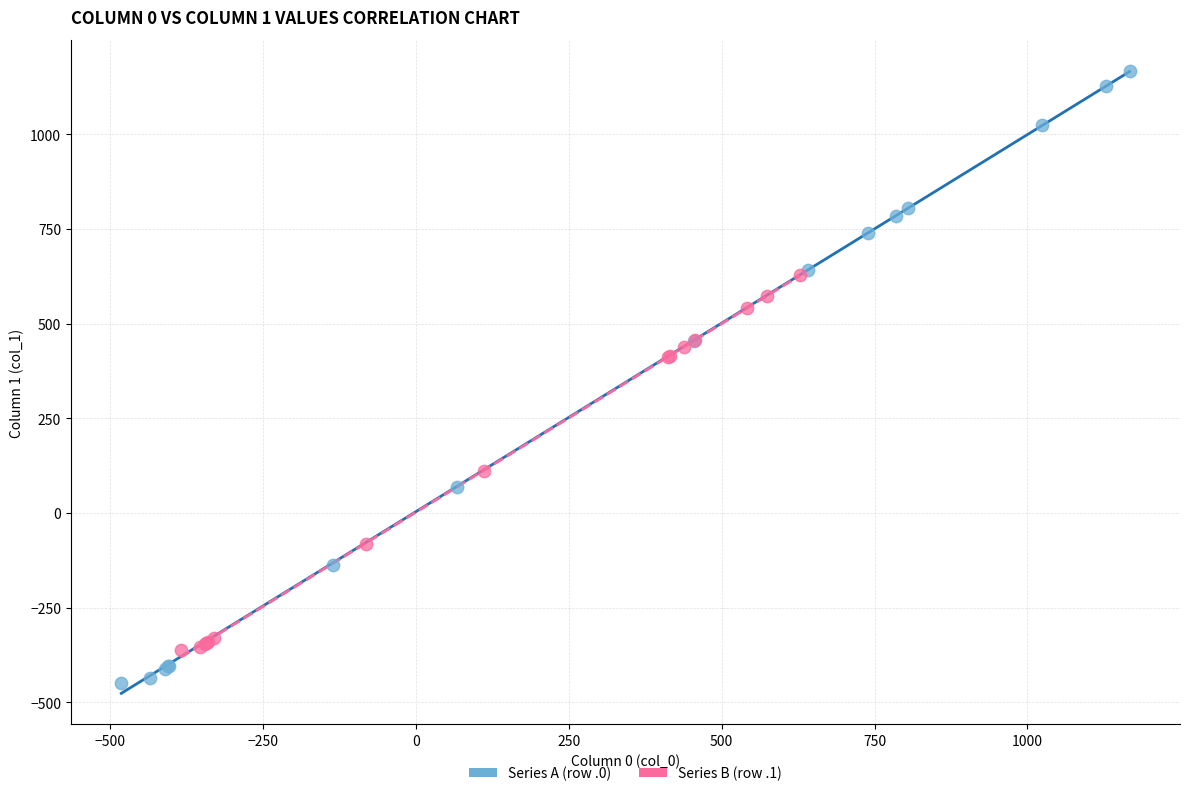

Which series reaches the maximum Y coordinate?

Series A (row .0)